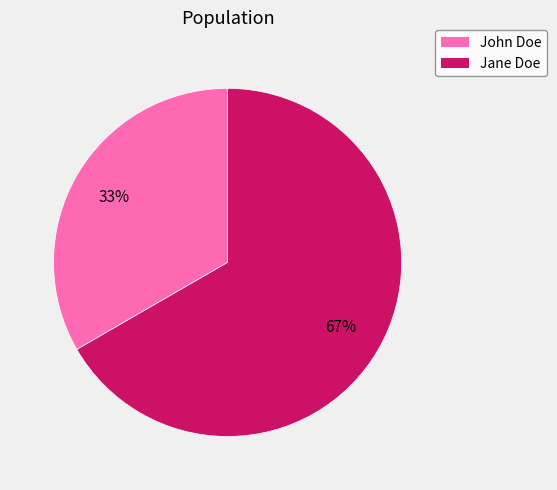

Which category accounts for the majority?

Jane Doe